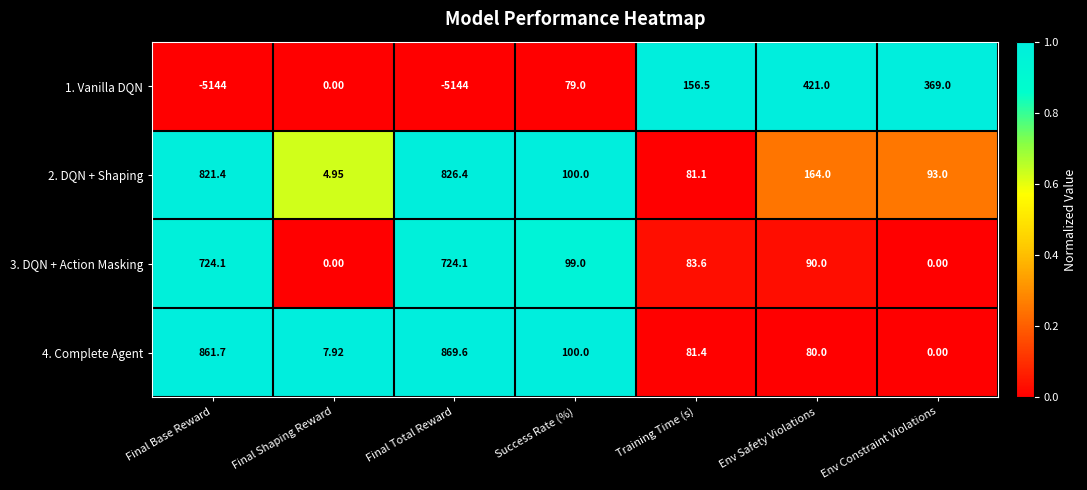

What is the spread (max minus min) of values at Env Constraint Violations?

369.0